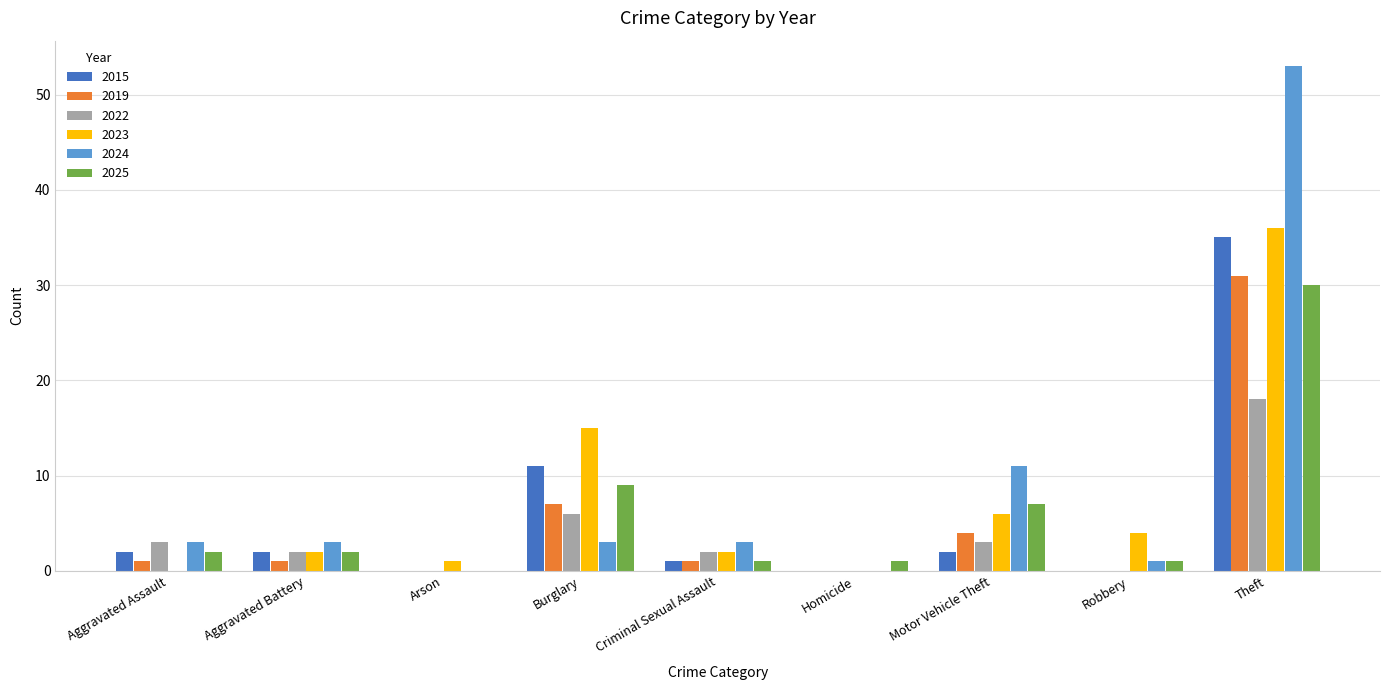

Which label corresponds to the largest value in the chart?

Theft